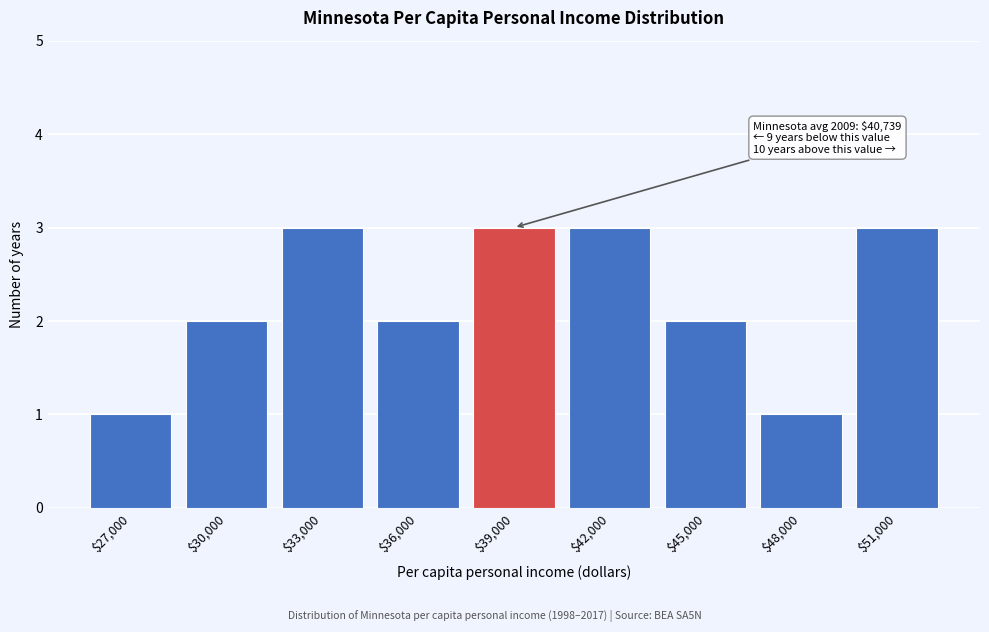

Reading left to right, transcribe all the data shown in this chart.

1	2	3	2	3	3	2	1	3